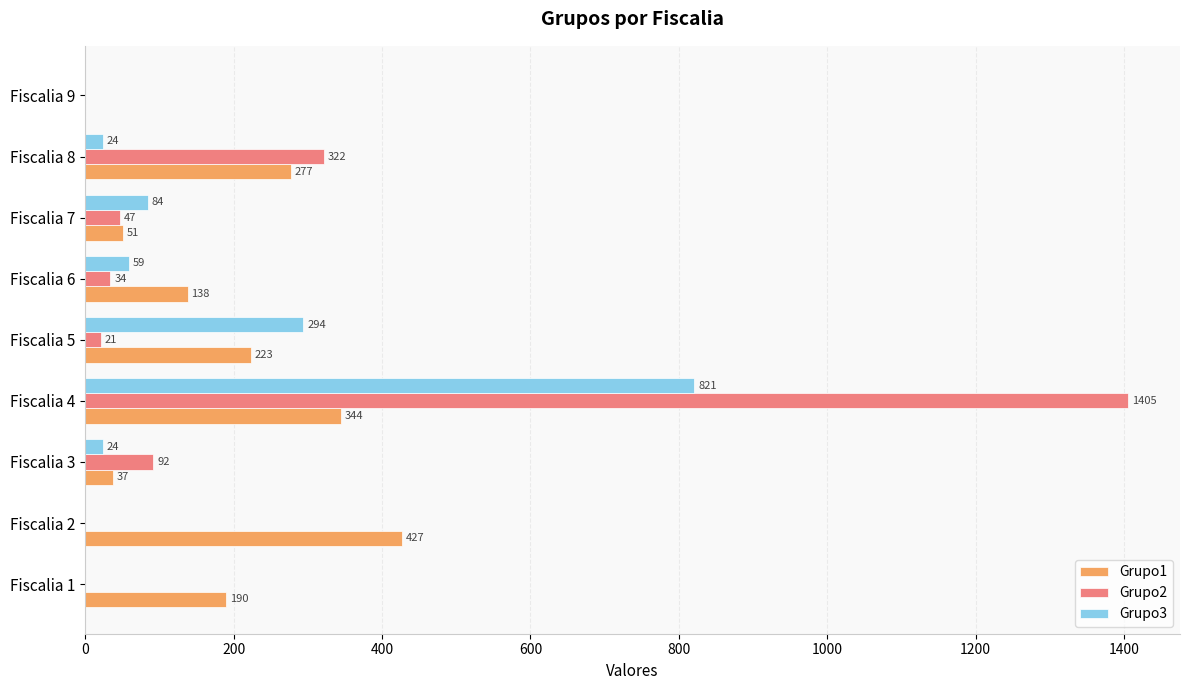

Between Fiscalia 4 and Fiscalia 8, which series saw the biggest shift?

Grupo2